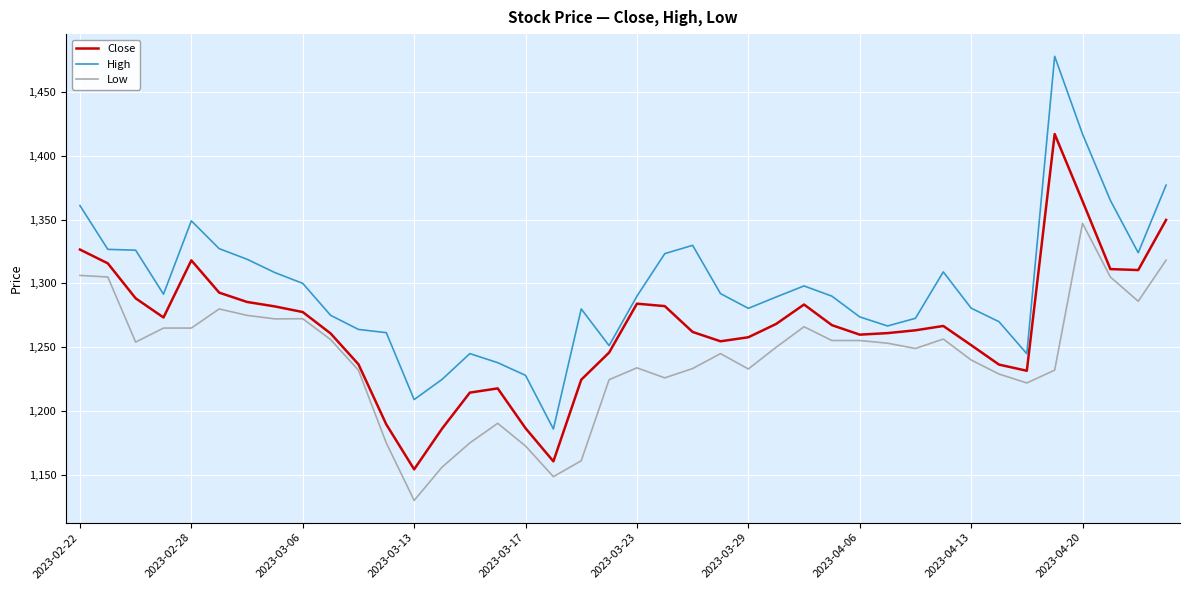

True or false: Close and Low intersect in this chart.

False